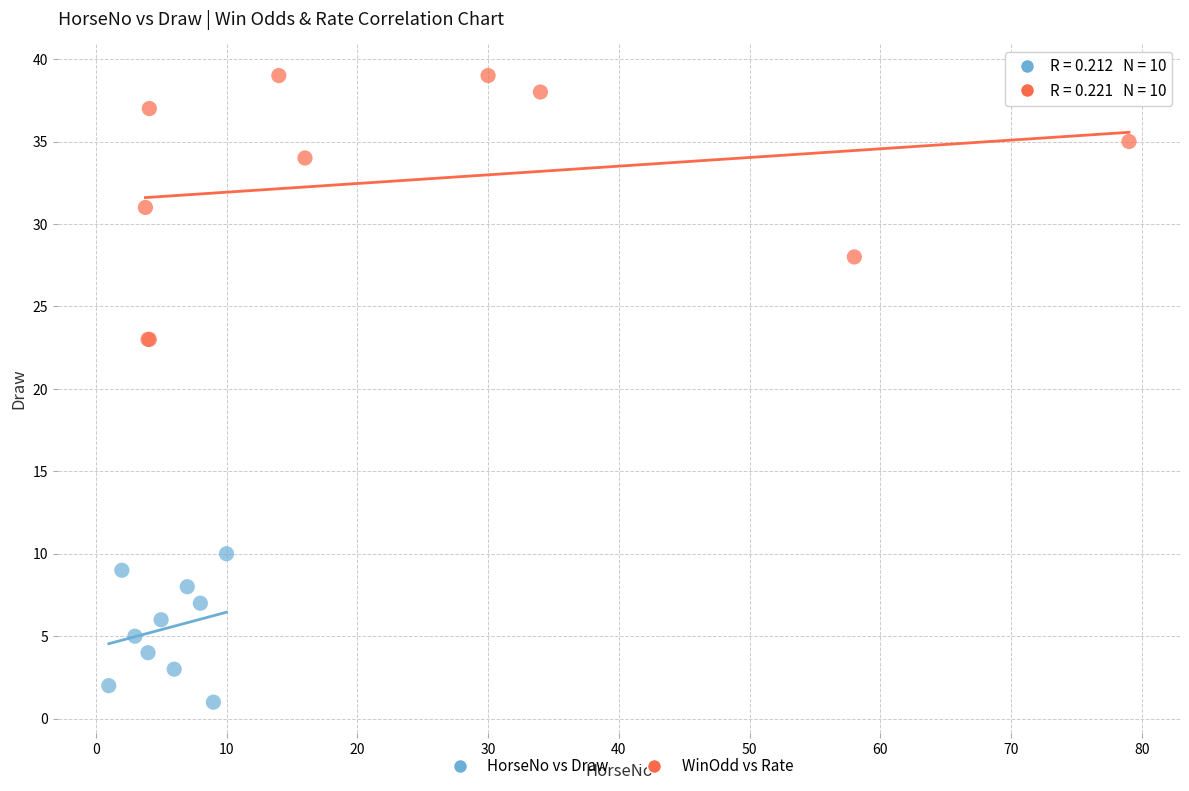

Which series contains the highest Y value?

WinOdd vs Rate